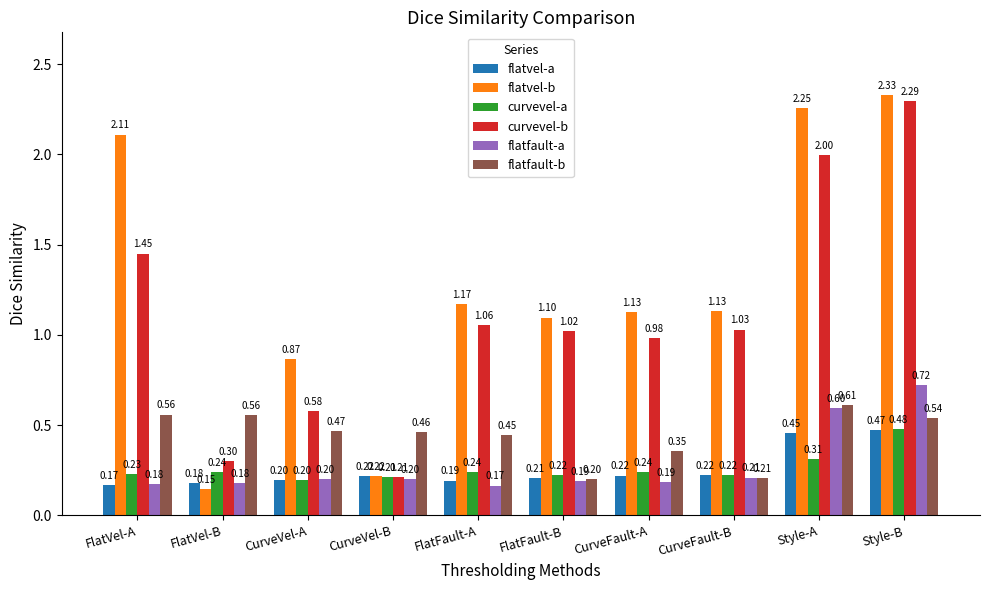

Which category has the highest value in the curvevel-a series?

Style-B